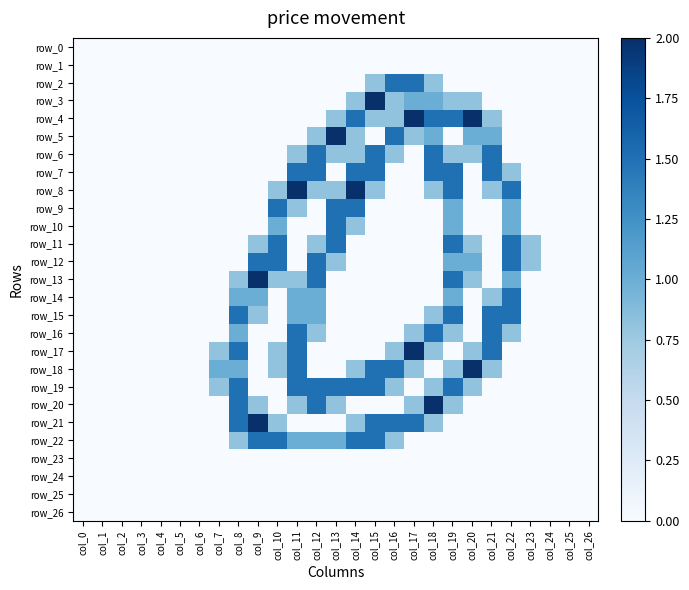

Reading left to right, what are all the values shown in this chart?

row_0: col_0=0.0	col_1=0.0	col_2=0.0	col_3=0.0	col_4=0.0	col_5=0.0	col_6=0.0	col_7=0.0	col_8=0.0	col_9=0.0	col_10=0.0	col_11=0.0	col_12=0.0	col_13=0.0	col_14=0.0	col_15=0.0	col_16=0.0	col_17=0.0	col_18=0.0	col_19=0.0	col_20=0.0	col_21=0.0	col_22=0.0	col_23=0.0	col_24=0.0	col_25=0.0	col_26=0.0
row_1: col_0=0.0	col_1=0.0	col_2=0.0	col_3=0.0	col_4=0.0	col_5=0.0	col_6=0.0	col_7=0.0	col_8=0.0	col_9=0.0	col_10=0.0	col_11=0.0	col_12=0.0	col_13=0.0	col_14=0.0	col_15=0.0	col_16=0.0	col_17=0.0	col_18=0.0	col_19=0.0	col_20=0.0	col_21=0.0	col_22=0.0	col_23=0.0	col_24=0.0	col_25=0.0	col_26=0.0
row_2: col_0=0.0	col_1=0.0	col_2=0.0	col_3=0.0	col_4=0.0	col_5=0.0	col_6=0.0	col_7=0.0	col_8=0.0	col_9=0.0	col_10=0.0	col_11=0.0	col_12=0.0	col_13=0.0	col_14=0.0	col_15=0.8	col_16=1.5	col_17=1.5	col_18=0.8	col_19=0.0	col_20=0.0	col_21=0.0	col_22=0.0	col_23=0.0	col_24=0.0	col_25=0.0	col_26=0.0
row_3: col_0=0.0	col_1=0.0	col_2=0.0	col_3=0.0	col_4=0.0	col_5=0.0	col_6=0.0	col_7=0.0	col_8=0.0	col_9=0.0	col_10=0.0	col_11=0.0	col_12=0.0	col_13=0.0	col_14=0.8	col_15=2.0	col_16=0.8	col_17=1.0	col_18=1.0	col_19=0.8	col_20=0.8	col_21=0.0	col_22=0.0	col_23=0.0	col_24=0.0	col_25=0.0	col_26=0.0
row_4: col_0=0.0	col_1=0.0	col_2=0.0	col_3=0.0	col_4=0.0	col_5=0.0	col_6=0.0	col_7=0.0	col_8=0.0	col_9=0.0	col_10=0.0	col_11=0.0	col_12=0.0	col_13=0.8	col_14=1.5	col_15=0.8	col_16=0.8	col_17=2.0	col_18=1.5	col_19=1.5	col_20=2.0	col_21=0.8	col_22=0.0	col_23=0.0	col_24=0.0	col_25=0.0	col_26=0.0
row_5: col_0=0.0	col_1=0.0	col_2=0.0	col_3=0.0	col_4=0.0	col_5=0.0	col_6=0.0	col_7=0.0	col_8=0.0	col_9=0.0	col_10=0.0	col_11=0.0	col_12=0.8	col_13=2.0	col_14=0.8	col_15=0.0	col_16=1.5	col_17=0.8	col_18=1.0	col_19=0.0	col_20=1.0	col_21=1.0	col_22=0.0	col_23=0.0	col_24=0.0	col_25=0.0	col_26=0.0
row_6: col_0=0.0	col_1=0.0	col_2=0.0	col_3=0.0	col_4=0.0	col_5=0.0	col_6=0.0	col_7=0.0	col_8=0.0	col_9=0.0	col_10=0.0	col_11=0.8	col_12=1.5	col_13=0.8	col_14=0.8	col_15=1.5	col_16=0.8	col_17=0.0	col_18=1.5	col_19=0.8	col_20=0.8	col_21=1.5	col_22=0.0	col_23=0.0	col_24=0.0	col_25=0.0	col_26=0.0
row_7: col_0=0.0	col_1=0.0	col_2=0.0	col_3=0.0	col_4=0.0	col_5=0.0	col_6=0.0	col_7=0.0	col_8=0.0	col_9=0.0	col_10=0.0	col_11=1.5	col_12=1.5	col_13=0.0	col_14=1.5	col_15=1.5	col_16=0.0	col_17=0.0	col_18=1.5	col_19=1.5	col_20=0.0	col_21=1.5	col_22=0.8	col_23=0.0	col_24=0.0	col_25=0.0	col_26=0.0
row_8: col_0=0.0	col_1=0.0	col_2=0.0	col_3=0.0	col_4=0.0	col_5=0.0	col_6=0.0	col_7=0.0	col_8=0.0	col_9=0.0	col_10=0.8	col_11=2.0	col_12=0.8	col_13=0.8	col_14=2.0	col_15=0.8	col_16=0.0	col_17=0.0	col_18=0.8	col_19=1.5	col_20=0.0	col_21=0.8	col_22=1.5	col_23=0.0	col_24=0.0	col_25=0.0	col_26=0.0
row_9: col_0=0.0	col_1=0.0	col_2=0.0	col_3=0.0	col_4=0.0	col_5=0.0	col_6=0.0	col_7=0.0	col_8=0.0	col_9=0.0	col_10=1.5	col_11=0.8	col_12=0.0	col_13=1.5	col_14=1.5	col_15=0.0	col_16=0.0	col_17=0.0	col_18=0.0	col_19=1.0	col_20=0.0	col_21=0.0	col_22=1.0	col_23=0.0	col_24=0.0	col_25=0.0	col_26=0.0
row_10: col_0=0.0	col_1=0.0	col_2=0.0	col_3=0.0	col_4=0.0	col_5=0.0	col_6=0.0	col_7=0.0	col_8=0.0	col_9=0.0	col_10=1.0	col_11=0.0	col_12=0.0	col_13=1.5	col_14=0.8	col_15=0.0	col_16=0.0	col_17=0.0	col_18=0.0	col_19=1.0	col_20=0.0	col_21=0.0	col_22=1.0	col_23=0.0	col_24=0.0	col_25=0.0	col_26=0.0
row_11: col_0=0.0	col_1=0.0	col_2=0.0	col_3=0.0	col_4=0.0	col_5=0.0	col_6=0.0	col_7=0.0	col_8=0.0	col_9=0.8	col_10=1.5	col_11=0.0	col_12=0.8	col_13=1.5	col_14=0.0	col_15=0.0	col_16=0.0	col_17=0.0	col_18=0.0	col_19=1.5	col_20=0.8	col_21=0.0	col_22=1.5	col_23=0.8	col_24=0.0	col_25=0.0	col_26=0.0
row_12: col_0=0.0	col_1=0.0	col_2=0.0	col_3=0.0	col_4=0.0	col_5=0.0	col_6=0.0	col_7=0.0	col_8=0.0	col_9=1.5	col_10=1.5	col_11=0.0	col_12=1.5	col_13=0.8	col_14=0.0	col_15=0.0	col_16=0.0	col_17=0.0	col_18=0.0	col_19=1.0	col_20=1.0	col_21=0.0	col_22=1.5	col_23=0.8	col_24=0.0	col_25=0.0	col_26=0.0
row_13: col_0=0.0	col_1=0.0	col_2=0.0	col_3=0.0	col_4=0.0	col_5=0.0	col_6=0.0	col_7=0.0	col_8=0.8	col_9=2.0	col_10=0.8	col_11=0.8	col_12=1.5	col_13=0.0	col_14=0.0	col_15=0.0	col_16=0.0	col_17=0.0	col_18=0.0	col_19=1.5	col_20=0.8	col_21=0.0	col_22=1.0	col_23=0.0	col_24=0.0	col_25=0.0	col_26=0.0
row_14: col_0=0.0	col_1=0.0	col_2=0.0	col_3=0.0	col_4=0.0	col_5=0.0	col_6=0.0	col_7=0.0	col_8=1.0	col_9=1.0	col_10=0.0	col_11=1.0	col_12=1.0	col_13=0.0	col_14=0.0	col_15=0.0	col_16=0.0	col_17=0.0	col_18=0.0	col_19=1.0	col_20=0.0	col_21=0.8	col_22=1.5	col_23=0.0	col_24=0.0	col_25=0.0	col_26=0.0
row_15: col_0=0.0	col_1=0.0	col_2=0.0	col_3=0.0	col_4=0.0	col_5=0.0	col_6=0.0	col_7=0.0	col_8=1.5	col_9=0.8	col_10=0.0	col_11=1.0	col_12=1.0	col_13=0.0	col_14=0.0	col_15=0.0	col_16=0.0	col_17=0.0	col_18=0.8	col_19=1.5	col_20=0.0	col_21=1.5	col_22=1.5	col_23=0.0	col_24=0.0	col_25=0.0	col_26=0.0
row_16: col_0=0.0	col_1=0.0	col_2=0.0	col_3=0.0	col_4=0.0	col_5=0.0	col_6=0.0	col_7=0.0	col_8=1.0	col_9=0.0	col_10=0.0	col_11=1.5	col_12=0.8	col_13=0.0	col_14=0.0	col_15=0.0	col_16=0.0	col_17=0.8	col_18=1.5	col_19=0.8	col_20=0.0	col_21=1.5	col_22=0.8	col_23=0.0	col_24=0.0	col_25=0.0	col_26=0.0
row_17: col_0=0.0	col_1=0.0	col_2=0.0	col_3=0.0	col_4=0.0	col_5=0.0	col_6=0.0	col_7=0.8	col_8=1.5	col_9=0.0	col_10=0.8	col_11=1.5	col_12=0.0	col_13=0.0	col_14=0.0	col_15=0.0	col_16=0.8	col_17=2.0	col_18=0.8	col_19=0.0	col_20=0.8	col_21=1.5	col_22=0.0	col_23=0.0	col_24=0.0	col_25=0.0	col_26=0.0
row_18: col_0=0.0	col_1=0.0	col_2=0.0	col_3=0.0	col_4=0.0	col_5=0.0	col_6=0.0	col_7=1.0	col_8=1.0	col_9=0.0	col_10=0.8	col_11=1.5	col_12=0.0	col_13=0.0	col_14=0.8	col_15=1.5	col_16=1.5	col_17=0.8	col_18=0.0	col_19=0.8	col_20=2.0	col_21=0.8	col_22=0.0	col_23=0.0	col_24=0.0	col_25=0.0	col_26=0.0
row_19: col_0=0.0	col_1=0.0	col_2=0.0	col_3=0.0	col_4=0.0	col_5=0.0	col_6=0.0	col_7=0.8	col_8=1.5	col_9=0.0	col_10=0.0	col_11=1.5	col_12=1.5	col_13=1.5	col_14=1.5	col_15=1.5	col_16=0.8	col_17=0.0	col_18=0.8	col_19=1.5	col_20=0.8	col_21=0.0	col_22=0.0	col_23=0.0	col_24=0.0	col_25=0.0	col_26=0.0
row_20: col_0=0.0	col_1=0.0	col_2=0.0	col_3=0.0	col_4=0.0	col_5=0.0	col_6=0.0	col_7=0.0	col_8=1.5	col_9=0.8	col_10=0.0	col_11=0.8	col_12=1.5	col_13=0.8	col_14=0.0	col_15=0.0	col_16=0.0	col_17=0.8	col_18=2.0	col_19=0.8	col_20=0.0	col_21=0.0	col_22=0.0	col_23=0.0	col_24=0.0	col_25=0.0	col_26=0.0
row_21: col_0=0.0	col_1=0.0	col_2=0.0	col_3=0.0	col_4=0.0	col_5=0.0	col_6=0.0	col_7=0.0	col_8=1.5	col_9=2.0	col_10=0.8	col_11=0.0	col_12=0.0	col_13=0.0	col_14=0.8	col_15=1.5	col_16=1.5	col_17=1.5	col_18=0.8	col_19=0.0	col_20=0.0	col_21=0.0	col_22=0.0	col_23=0.0	col_24=0.0	col_25=0.0	col_26=0.0
row_22: col_0=0.0	col_1=0.0	col_2=0.0	col_3=0.0	col_4=0.0	col_5=0.0	col_6=0.0	col_7=0.0	col_8=0.8	col_9=1.5	col_10=1.5	col_11=1.0	col_12=1.0	col_13=1.0	col_14=1.5	col_15=1.5	col_16=0.8	col_17=0.0	col_18=0.0	col_19=0.0	col_20=0.0	col_21=0.0	col_22=0.0	col_23=0.0	col_24=0.0	col_25=0.0	col_26=0.0
row_23: col_0=0.0	col_1=0.0	col_2=0.0	col_3=0.0	col_4=0.0	col_5=0.0	col_6=0.0	col_7=0.0	col_8=0.0	col_9=0.0	col_10=0.0	col_11=0.0	col_12=0.0	col_13=0.0	col_14=0.0	col_15=0.0	col_16=0.0	col_17=0.0	col_18=0.0	col_19=0.0	col_20=0.0	col_21=0.0	col_22=0.0	col_23=0.0	col_24=0.0	col_25=0.0	col_26=0.0
row_24: col_0=0.0	col_1=0.0	col_2=0.0	col_3=0.0	col_4=0.0	col_5=0.0	col_6=0.0	col_7=0.0	col_8=0.0	col_9=0.0	col_10=0.0	col_11=0.0	col_12=0.0	col_13=0.0	col_14=0.0	col_15=0.0	col_16=0.0	col_17=0.0	col_18=0.0	col_19=0.0	col_20=0.0	col_21=0.0	col_22=0.0	col_23=0.0	col_24=0.0	col_25=0.0	col_26=0.0
row_25: col_0=0.0	col_1=0.0	col_2=0.0	col_3=0.0	col_4=0.0	col_5=0.0	col_6=0.0	col_7=0.0	col_8=0.0	col_9=0.0	col_10=0.0	col_11=0.0	col_12=0.0	col_13=0.0	col_14=0.0	col_15=0.0	col_16=0.0	col_17=0.0	col_18=0.0	col_19=0.0	col_20=0.0	col_21=0.0	col_22=0.0	col_23=0.0	col_24=0.0	col_25=0.0	col_26=0.0
row_26: col_0=0.0	col_1=0.0	col_2=0.0	col_3=0.0	col_4=0.0	col_5=0.0	col_6=0.0	col_7=0.0	col_8=0.0	col_9=0.0	col_10=0.0	col_11=0.0	col_12=0.0	col_13=0.0	col_14=0.0	col_15=0.0	col_16=0.0	col_17=0.0	col_18=0.0	col_19=0.0	col_20=0.0	col_21=0.0	col_22=0.0	col_23=0.0	col_24=0.0	col_25=0.0	col_26=0.0